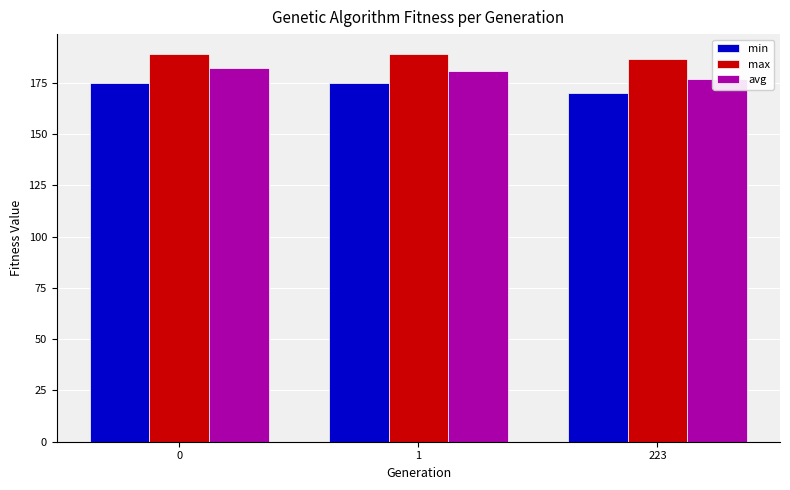

How many data points does each series have?

3